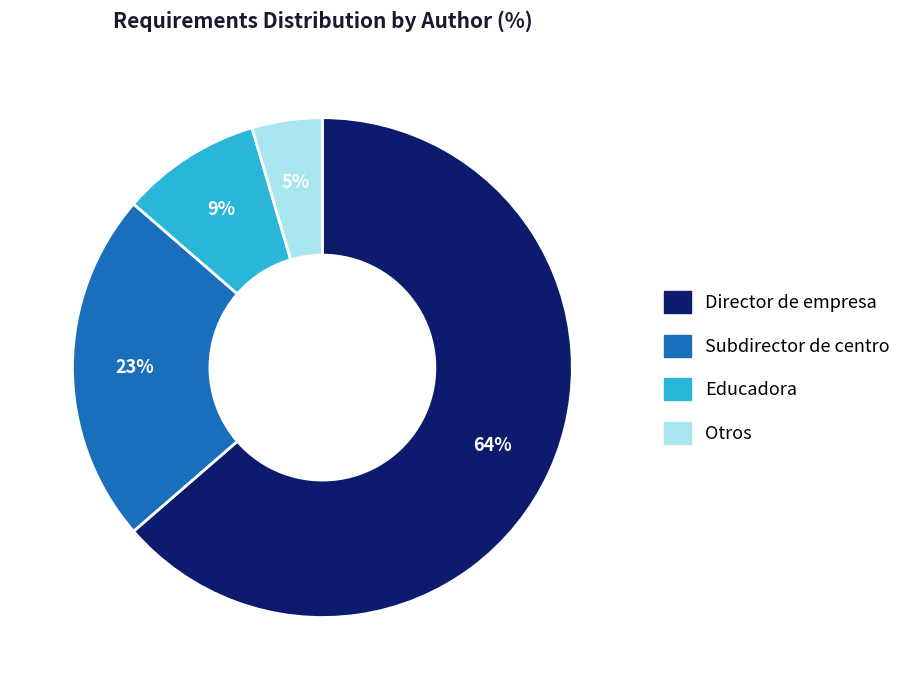

To the nearest percent, what is the difference between the Subdirector de centro and Director de empresa slice percentages?

41%